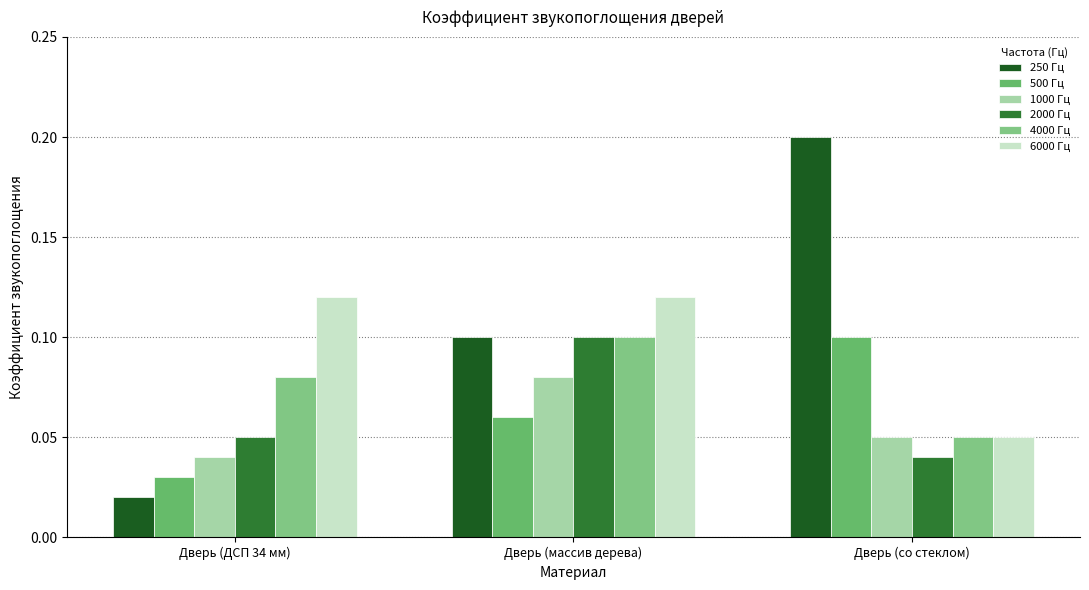

Reading left to right, what are all the values shown in this chart?

250 Гц: Дверь (ДСП 34 мм)=0.0	Дверь (массив дерева)=0.1	Дверь (со стеклом)=0.2
500 Гц: Дверь (ДСП 34 мм)=0.0	Дверь (массив дерева)=0.1	Дверь (со стеклом)=0.1
1000 Гц: Дверь (ДСП 34 мм)=0.0	Дверь (массив дерева)=0.1	Дверь (со стеклом)=0.1
2000 Гц: Дверь (ДСП 34 мм)=0.1	Дверь (массив дерева)=0.1	Дверь (со стеклом)=0.0
4000 Гц: Дверь (ДСП 34 мм)=0.1	Дверь (массив дерева)=0.1	Дверь (со стеклом)=0.1
6000 Гц: Дверь (ДСП 34 мм)=0.1	Дверь (массив дерева)=0.1	Дверь (со стеклом)=0.1